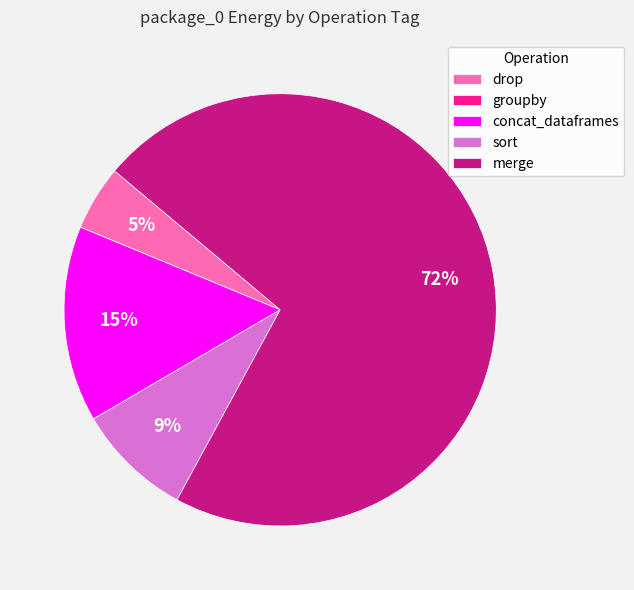

What is the largest slice in the pie chart?

merge